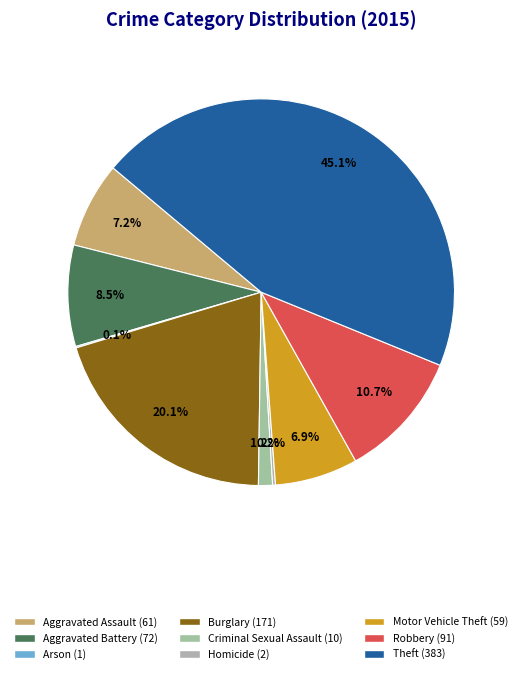

The Robbery slice represents 11% of the pie. True or false?

True